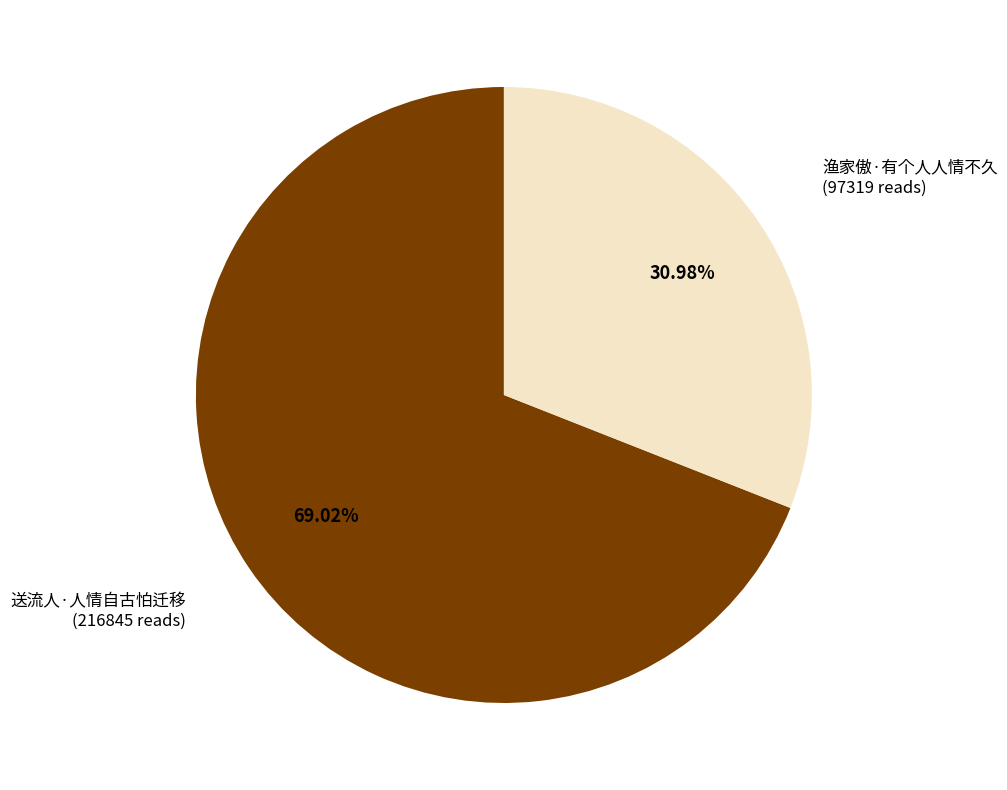

To the nearest percent, what is the difference between the 送流人·人情自古怕迁移 and 渔家傲·有个人人情不久 slice percentages?

38%